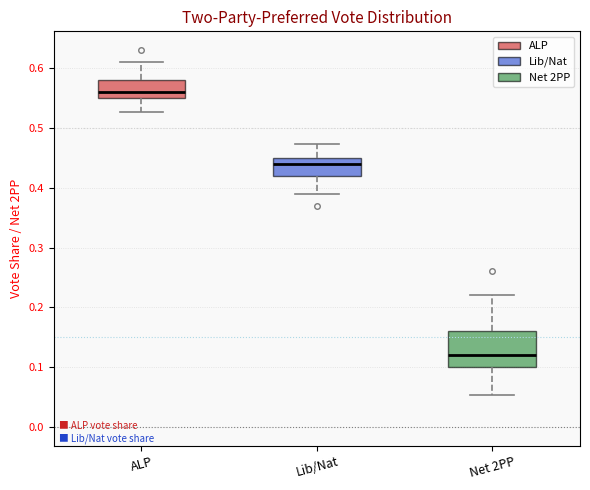

Which box is the tallest, from its lower edge to its upper edge?

Net 2PP